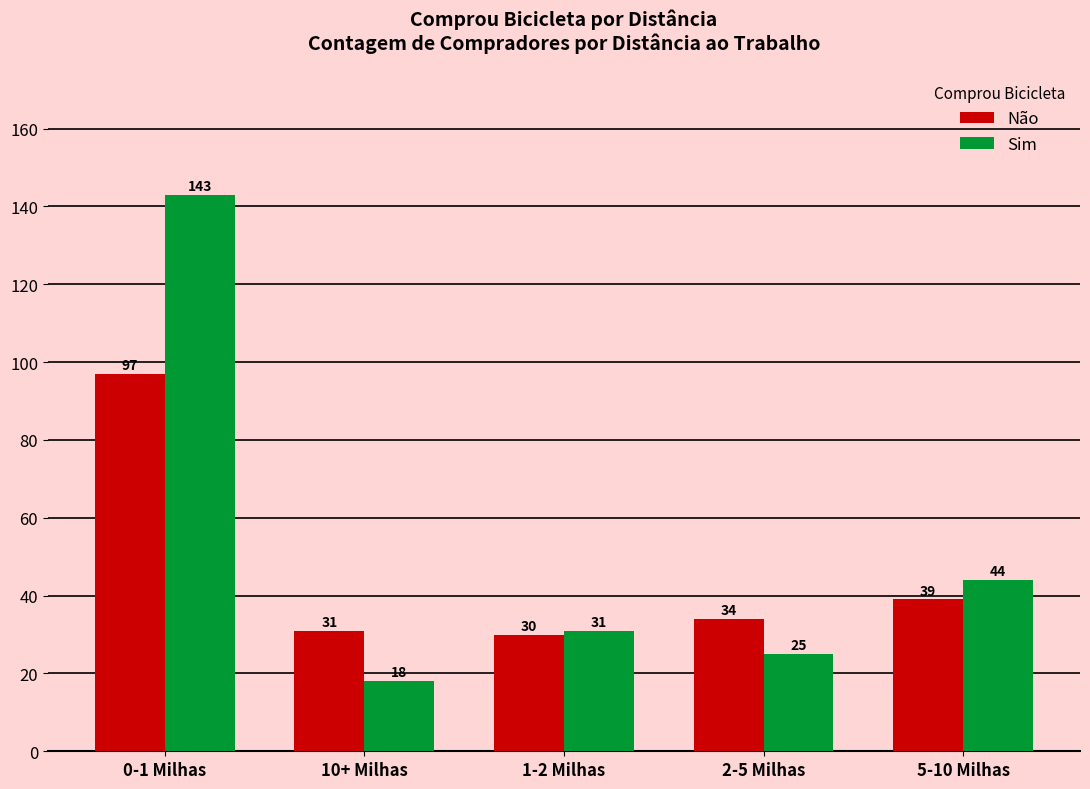

Which category has the highest value in the Não series?

0-1 Milhas